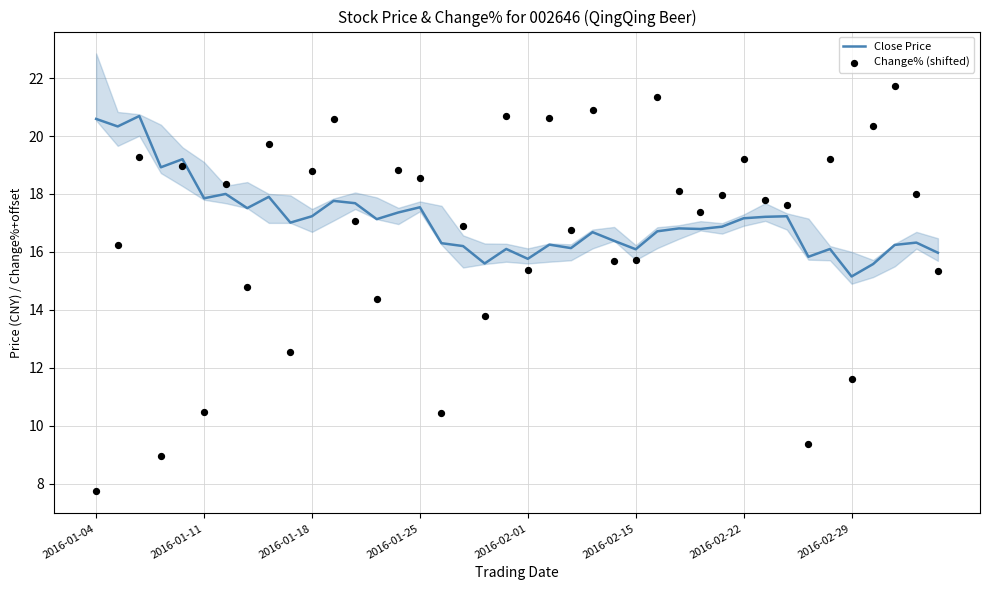

Which series has the largest Y range (max minus min)?

Change% (shifted)